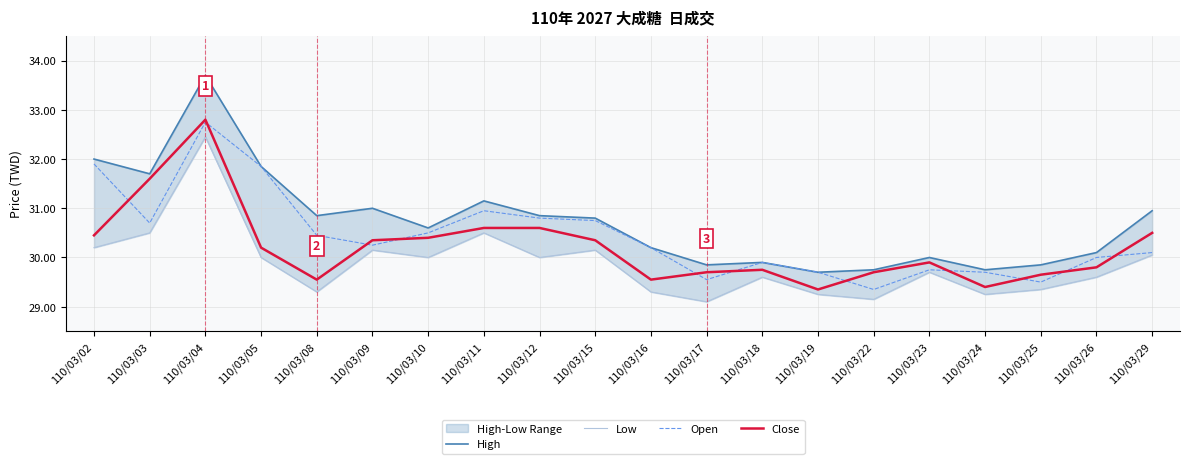

Where does the Low series first go above 30?

110/03/02